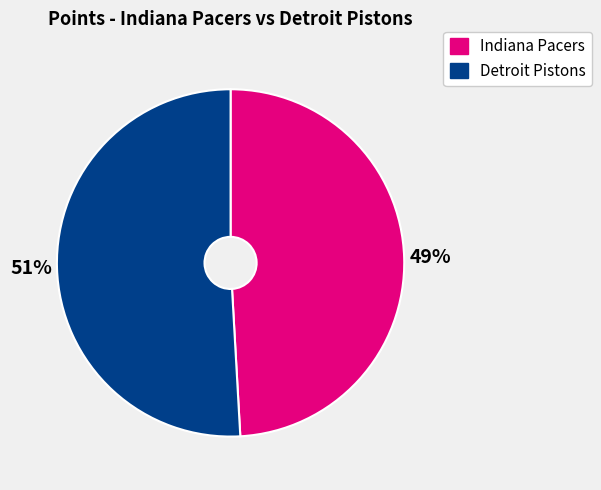

What is the largest slice in the pie chart?

Detroit Pistons